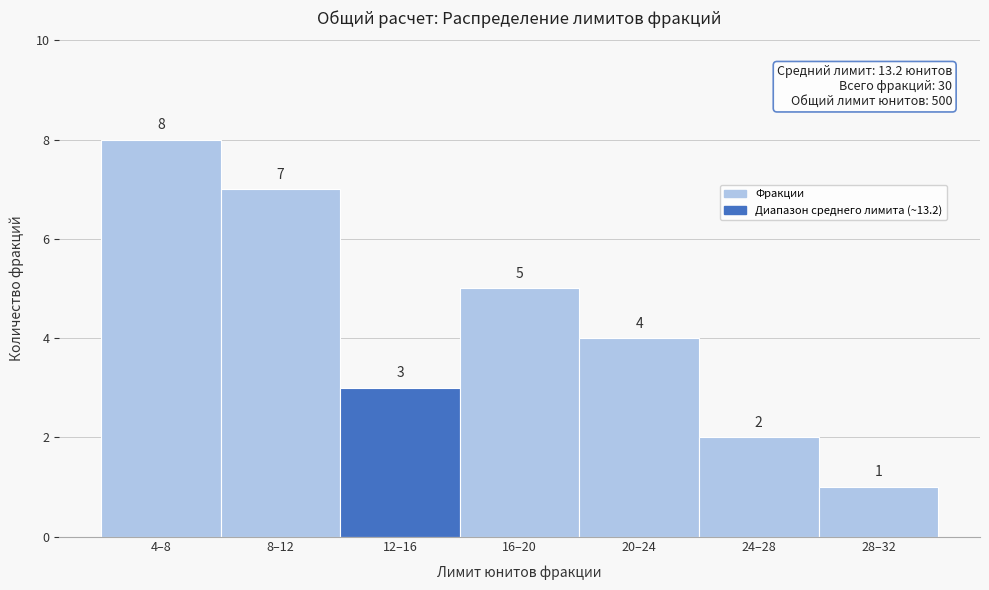

Reading left to right, extract all data points from this chart.

8	7	3	5	4	2	1